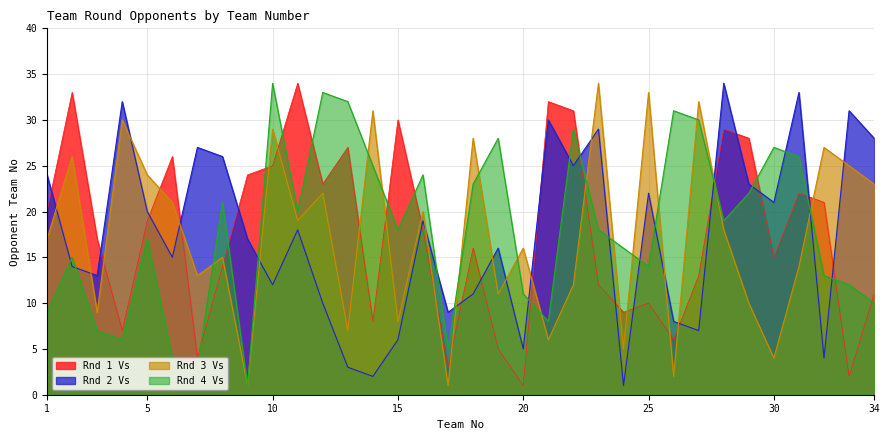

What is the difference between the Rnd 4 Vs values at 32 and 5?

4